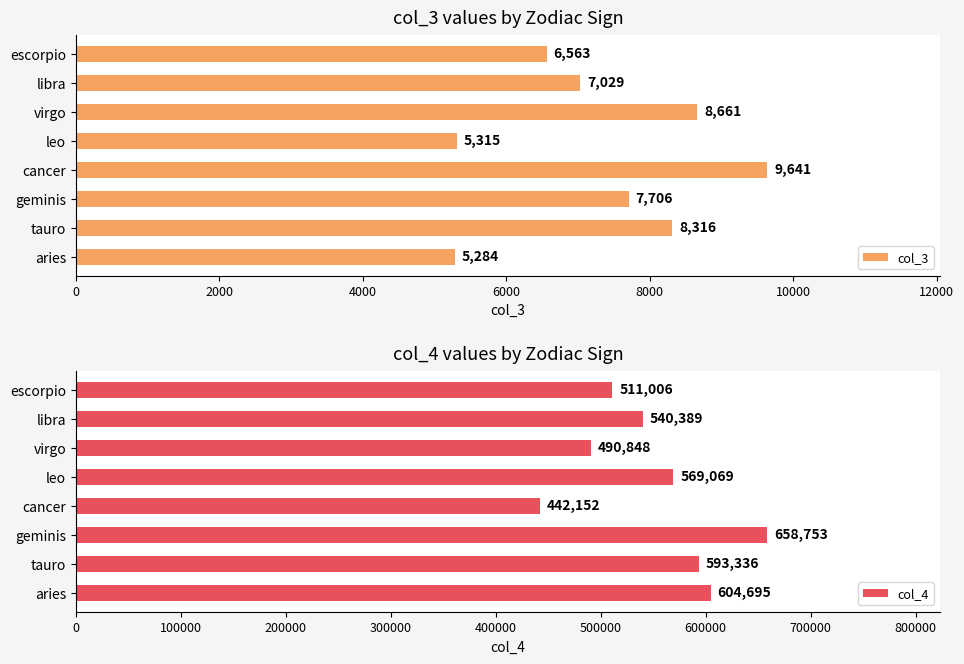

What is the average value of the col_3 series?

7314